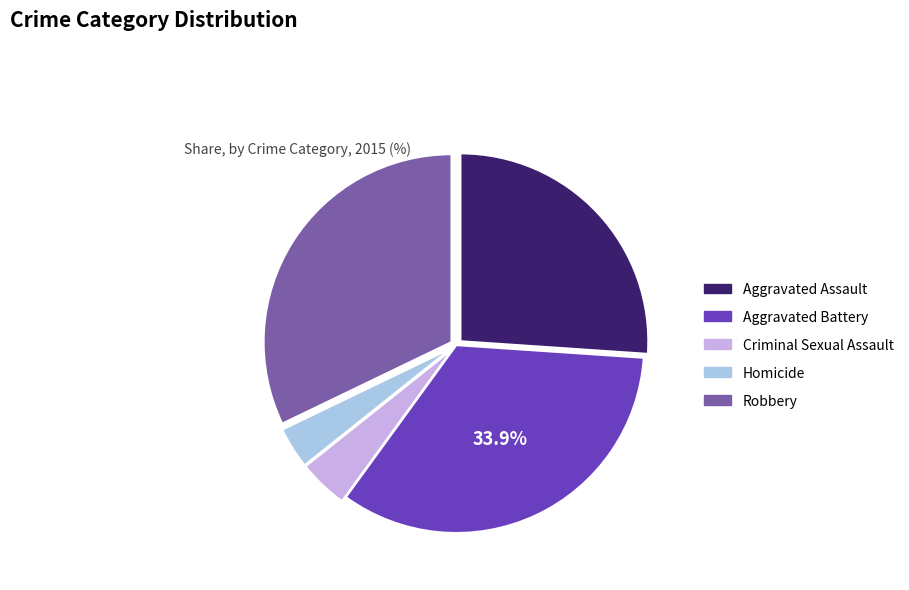

Is Aggravated Battery the majority of the pie?

No